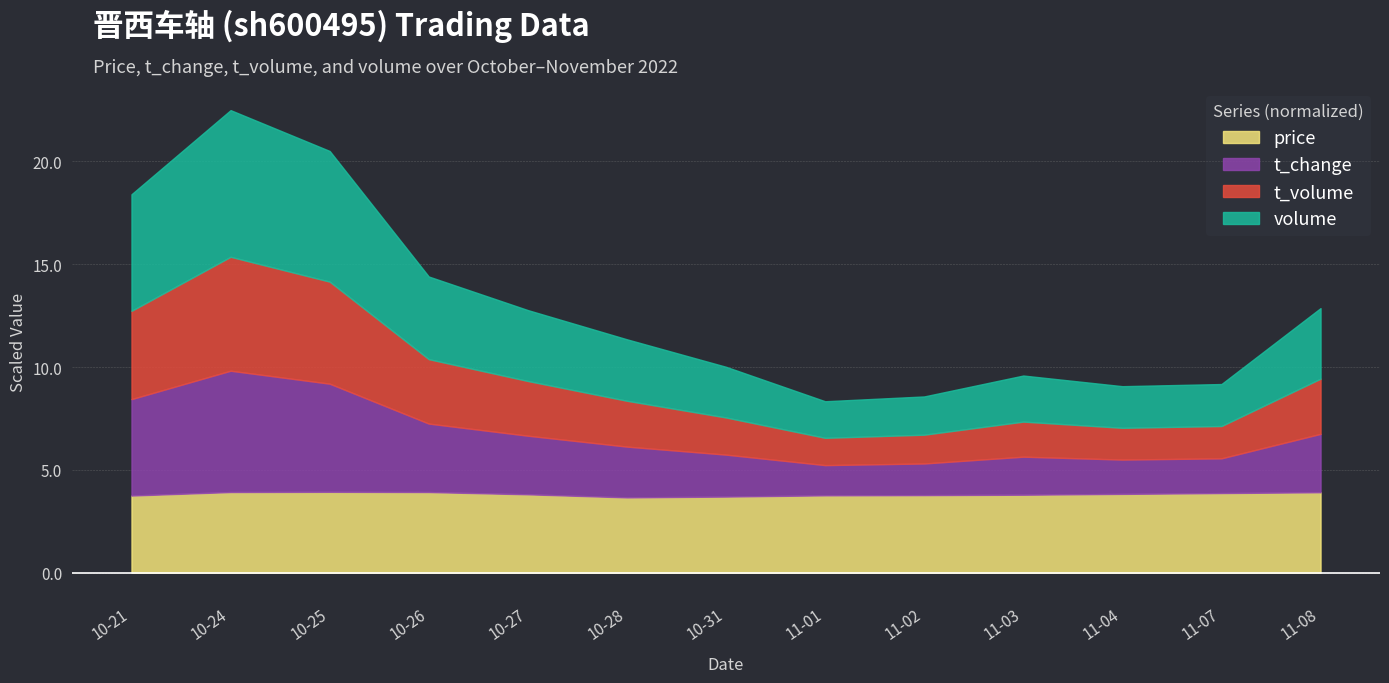

What is the difference between the maximum and minimum values in the price series?

0.3